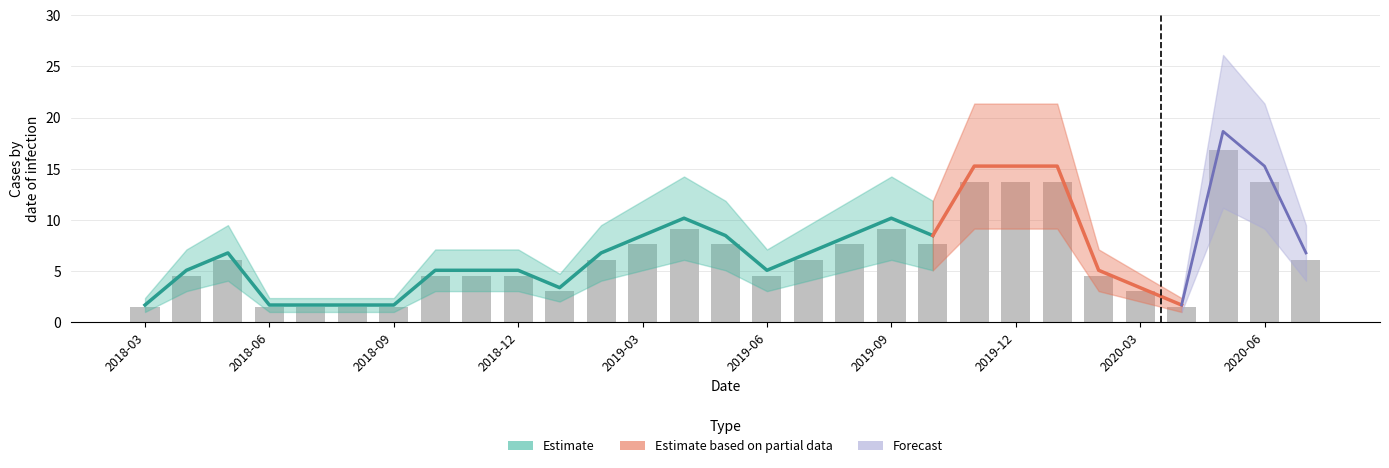

What is the minimum value shown in the chart?

1.5